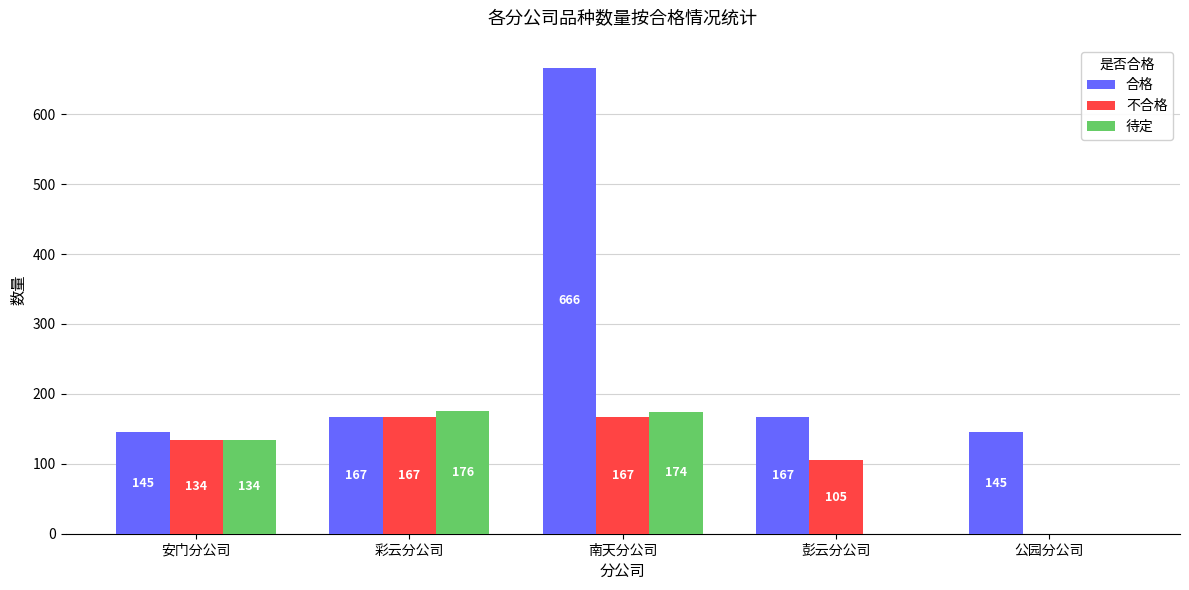

How many series are shown in this chart?

3